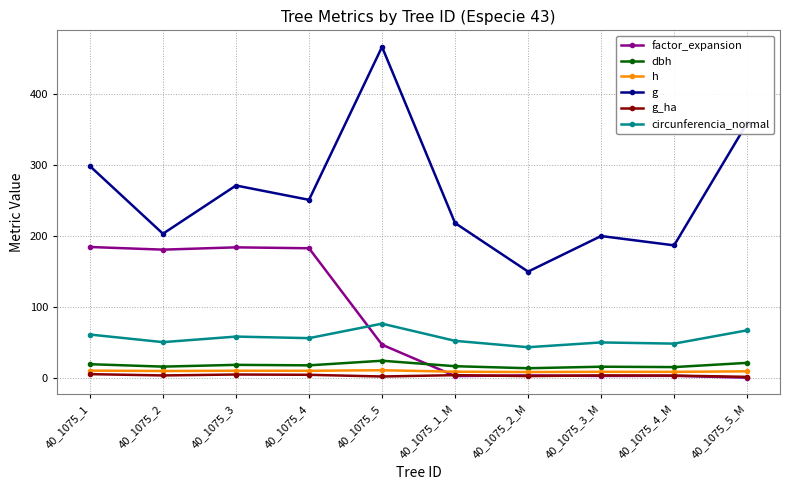

In dbh, how many points are higher than both neighbors (excluding endpoints)?

3